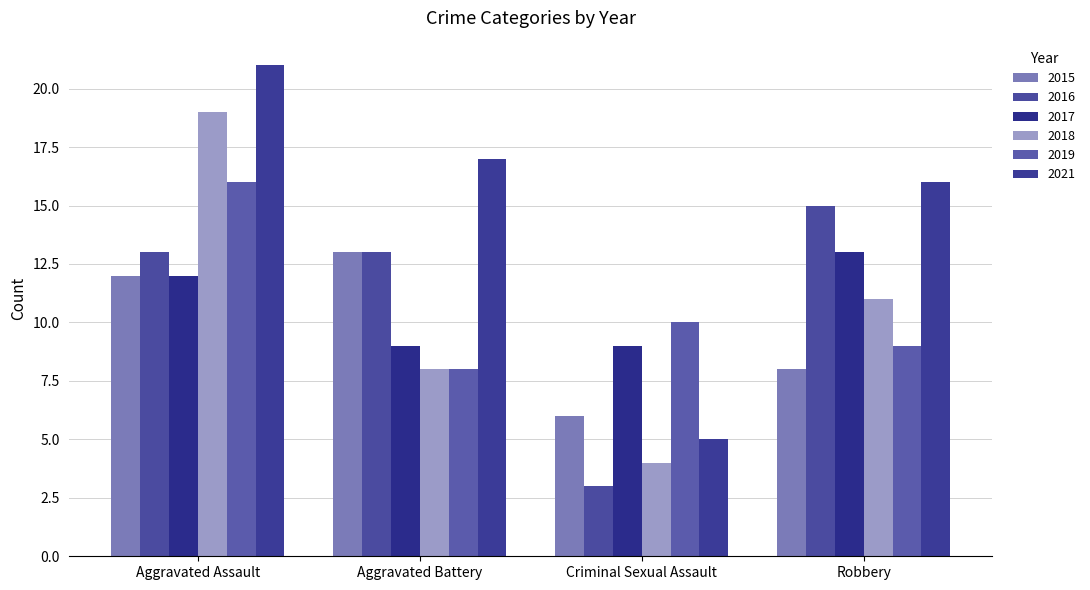

The value of 2021 at Aggravated Battery is 9. True or false?

False